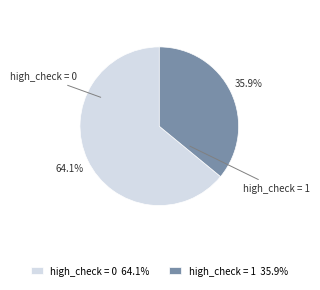

The high_check = 0 slice represents 7% of the pie. True or false?

False